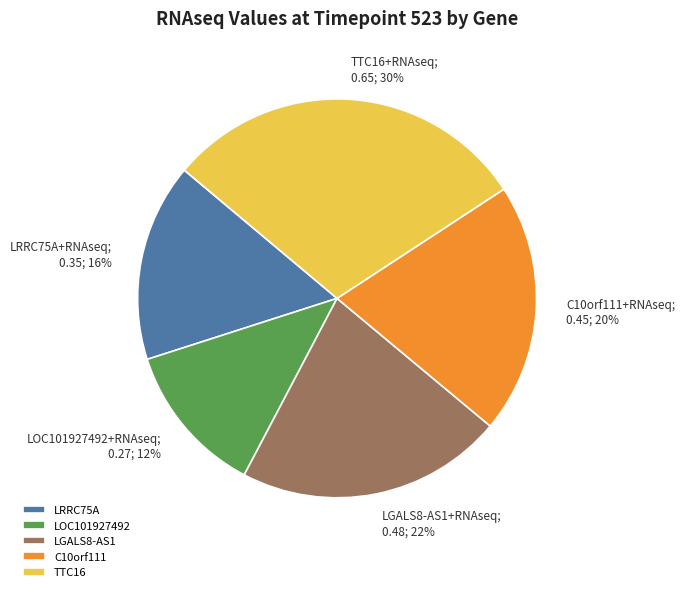

Is the sum of LOC101927492+RNAseq; 0.27; 12% and LRRC75A+RNAseq; 0.35; 16% greater than half?

No